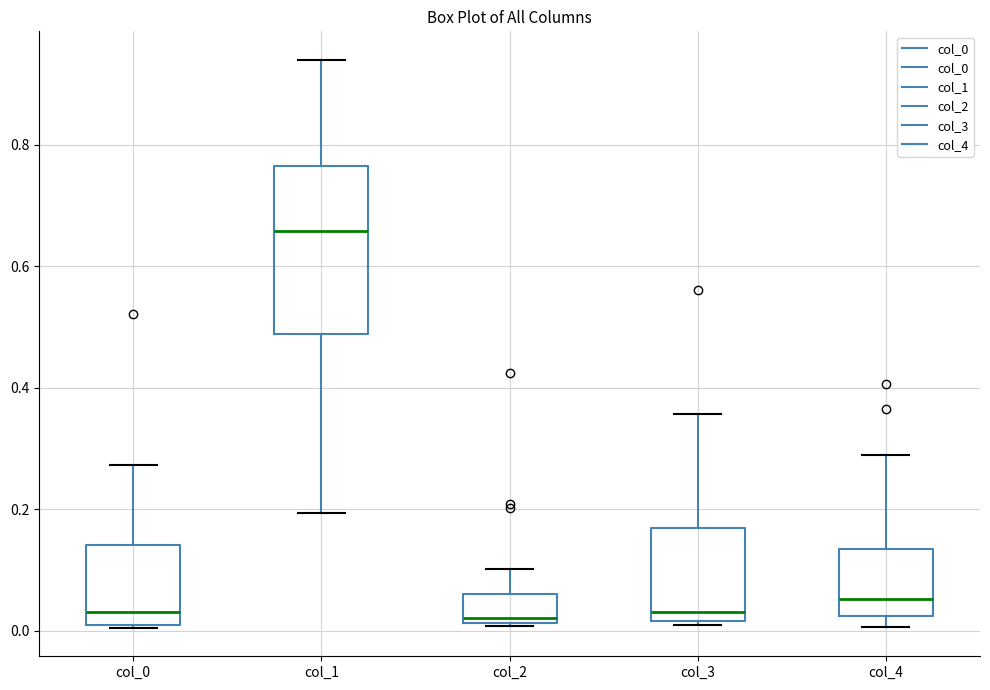

Where does the upper whisker of the box for col_0 end on the y-axis? The values are not printed on the chart, so give them approximately, as read against the axis.

0.28